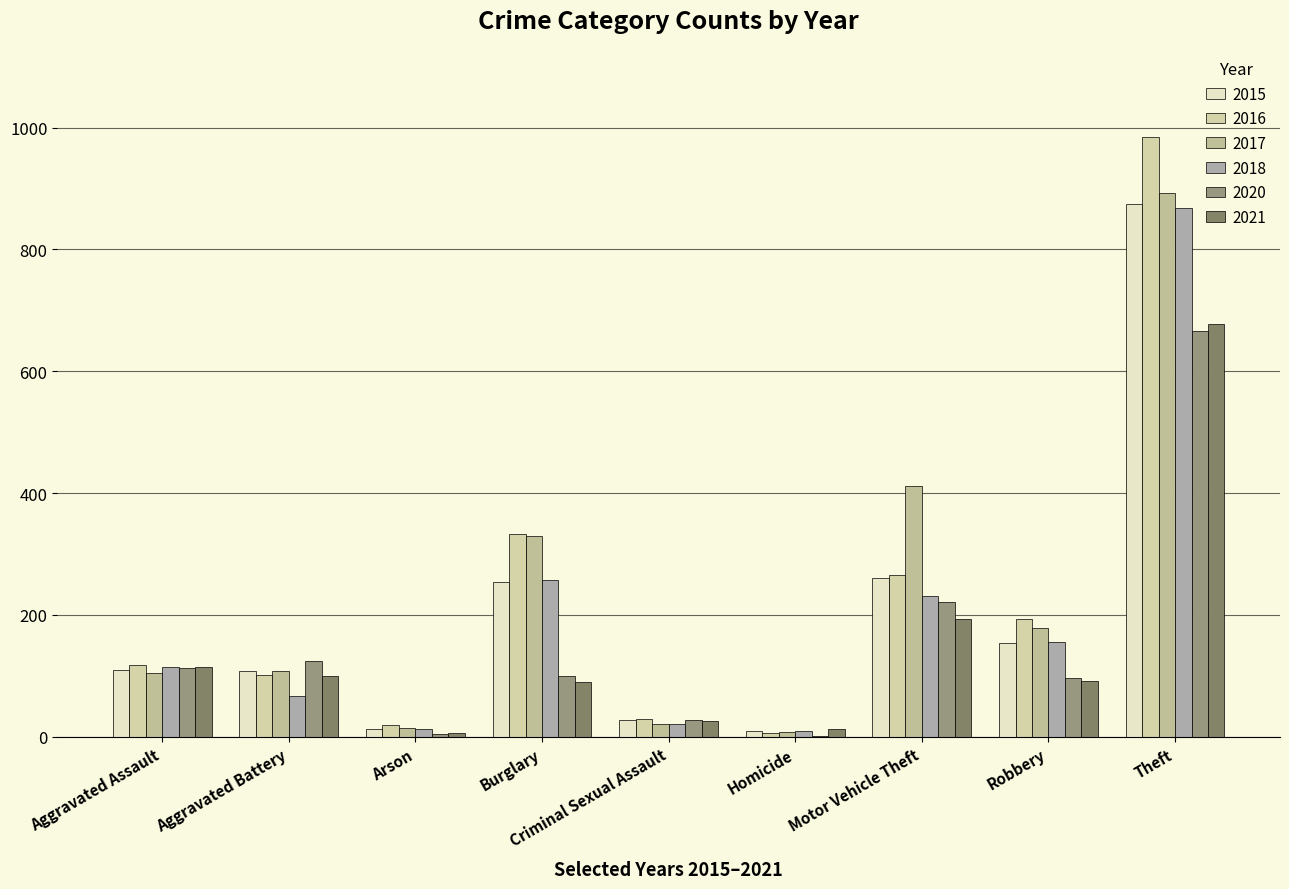

At which category is the sum across all series the highest?

Theft